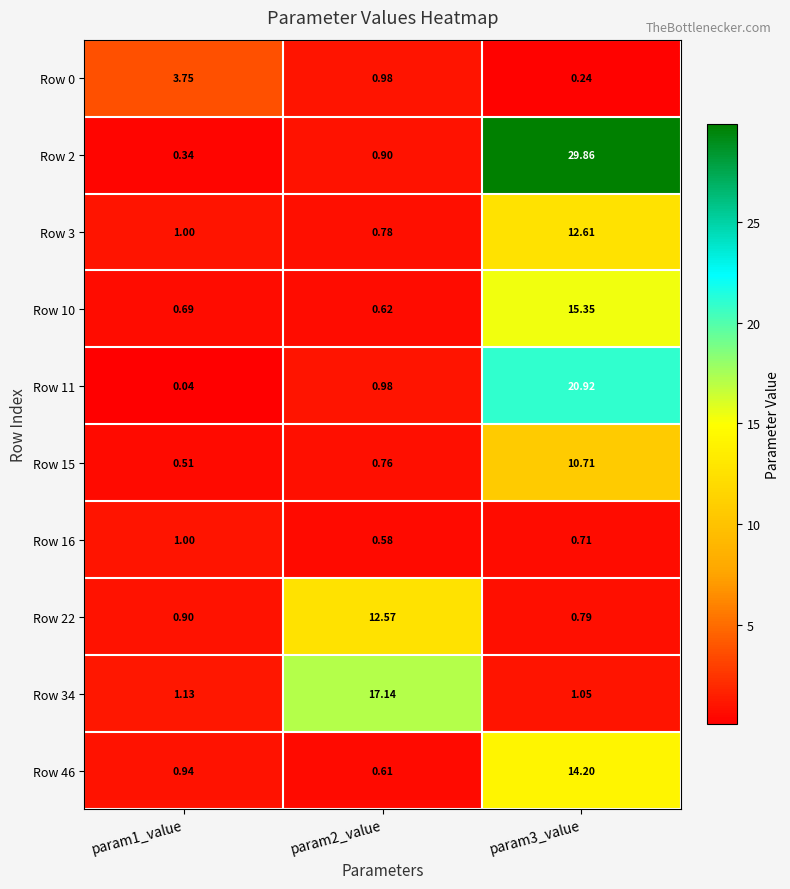

Is the value of Row 2 at param2_value greater than the value of Row 10 at param3_value?

No